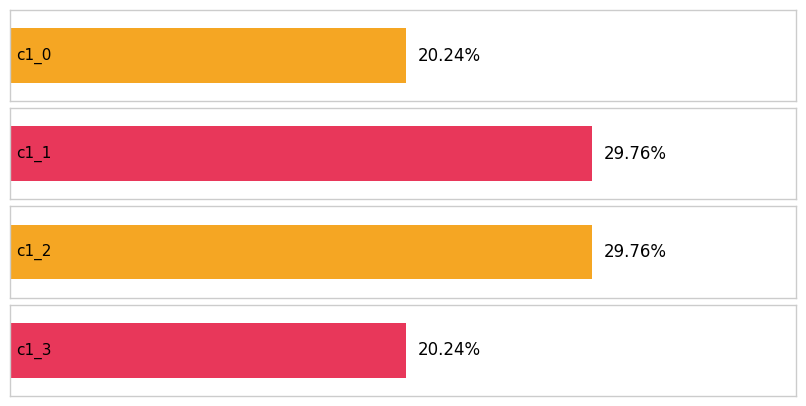

What is the difference between the maximum and minimum values?

0.1